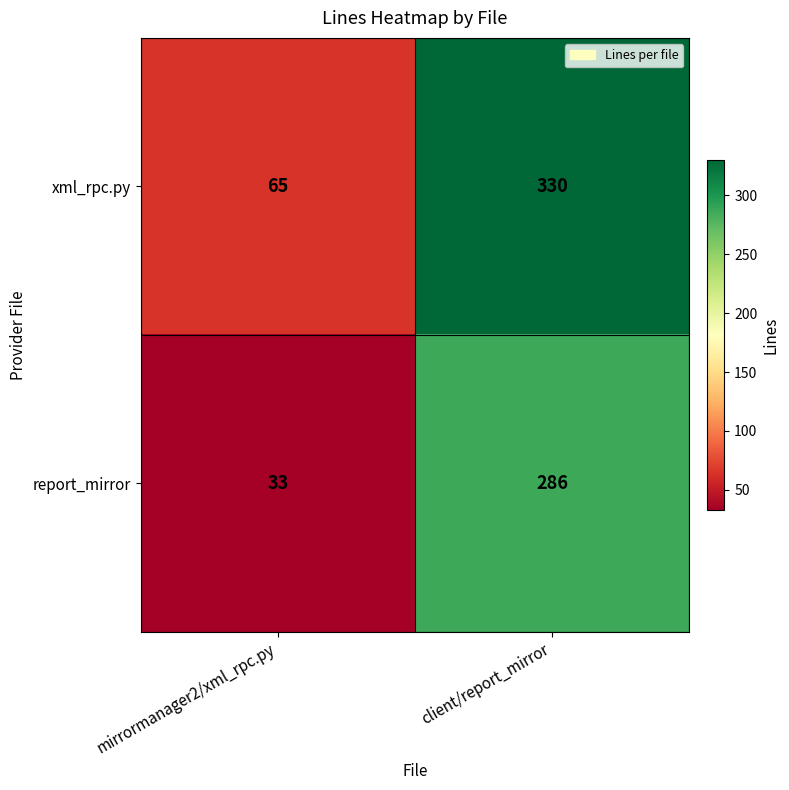

What is the spread (max minus min) of values at mirrormanager2/xml_rpc.py?

32